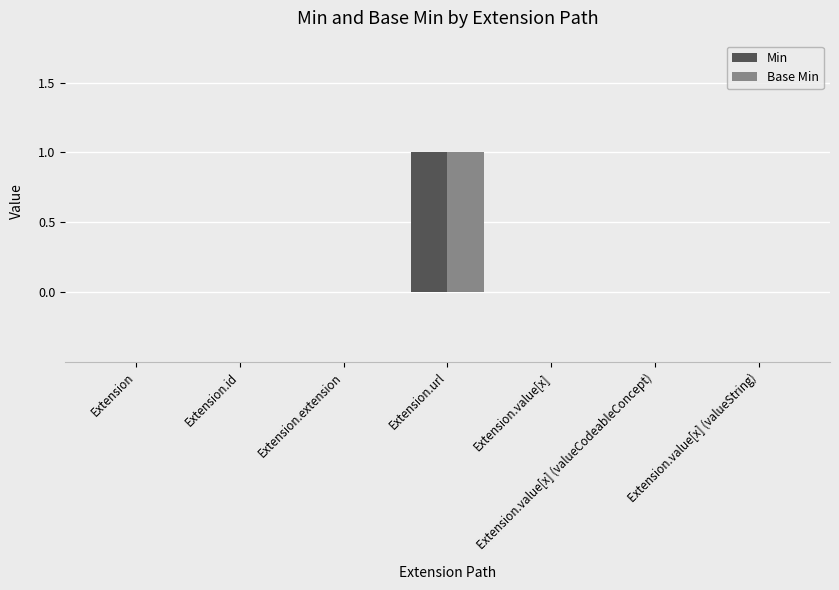

Does the chart contain stacked bars?

No